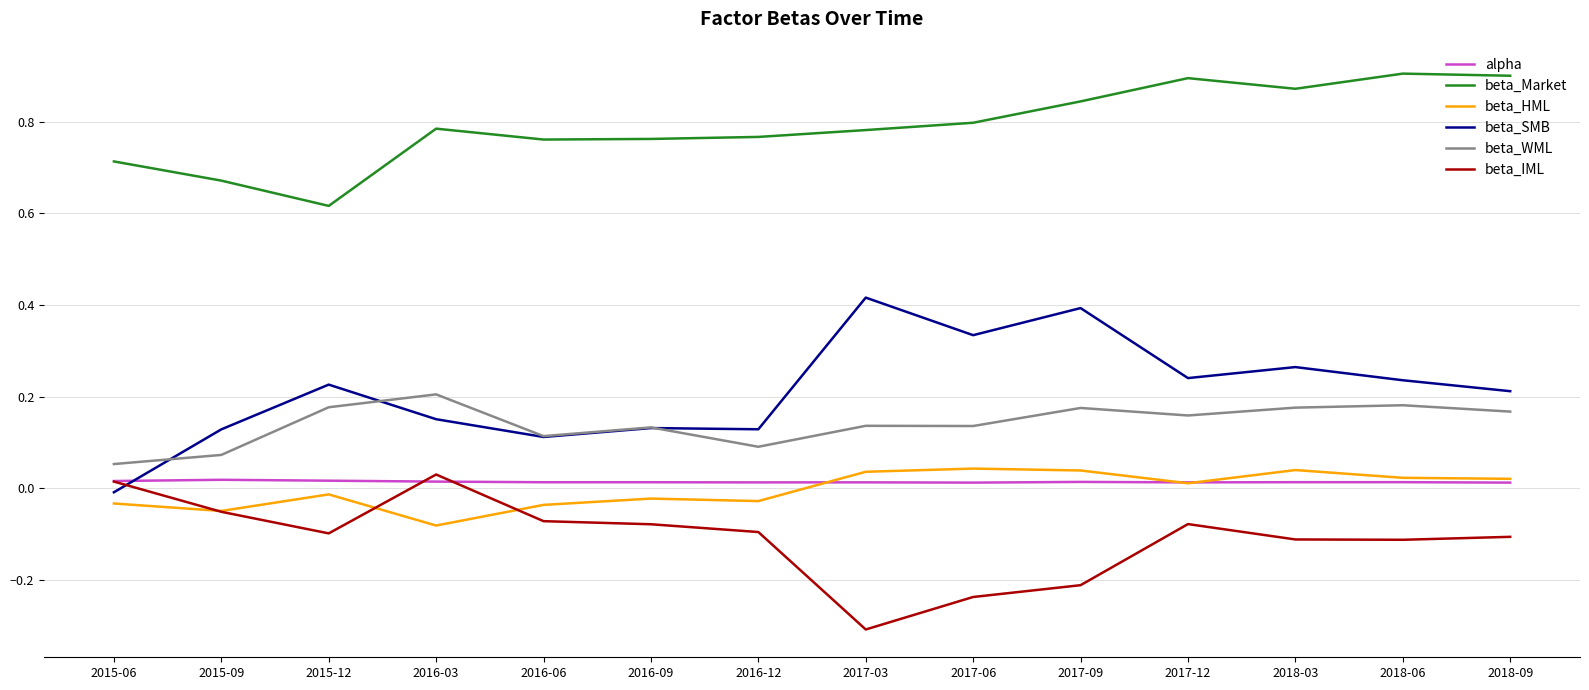

List the series in order of their peak value, highest first.

beta_Market, beta_SMB, beta_WML, beta_HML, beta_IML, alpha